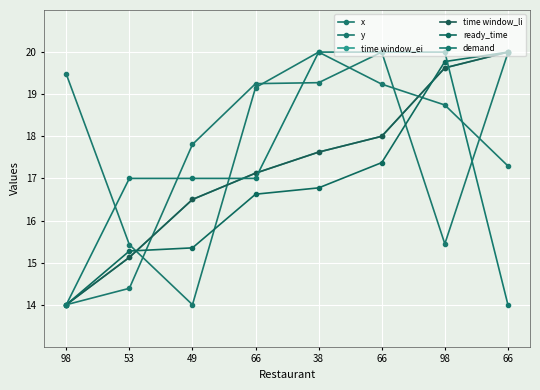

True or false: time window_ei has more than 0 interior local peaks.

False